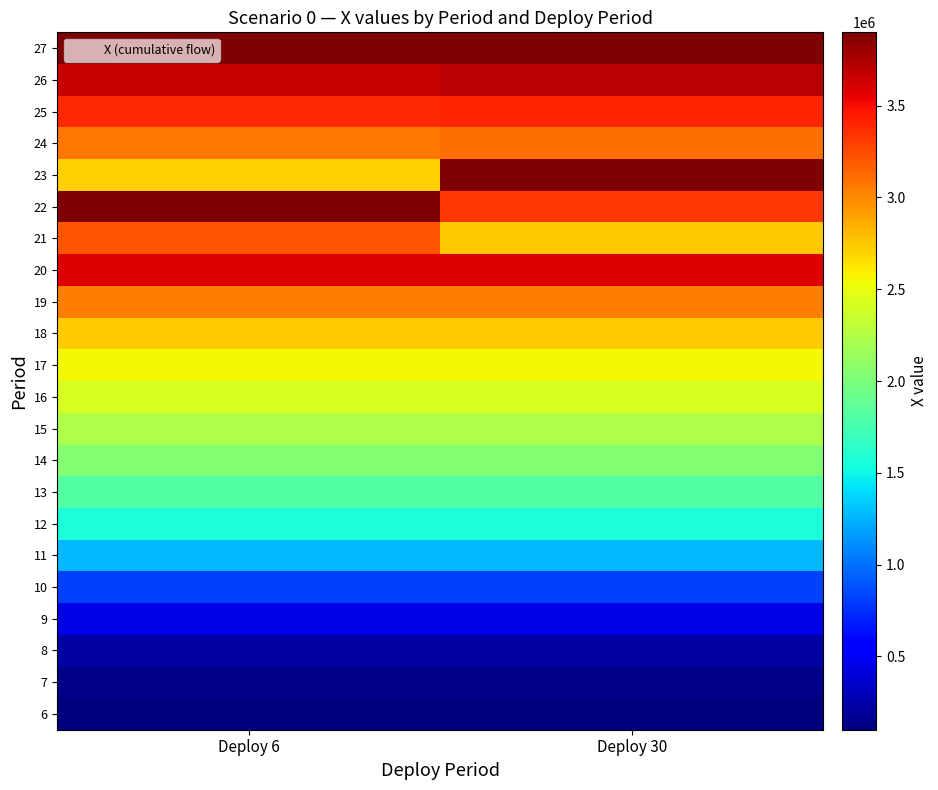

What is the smallest value displayed?

99790.3